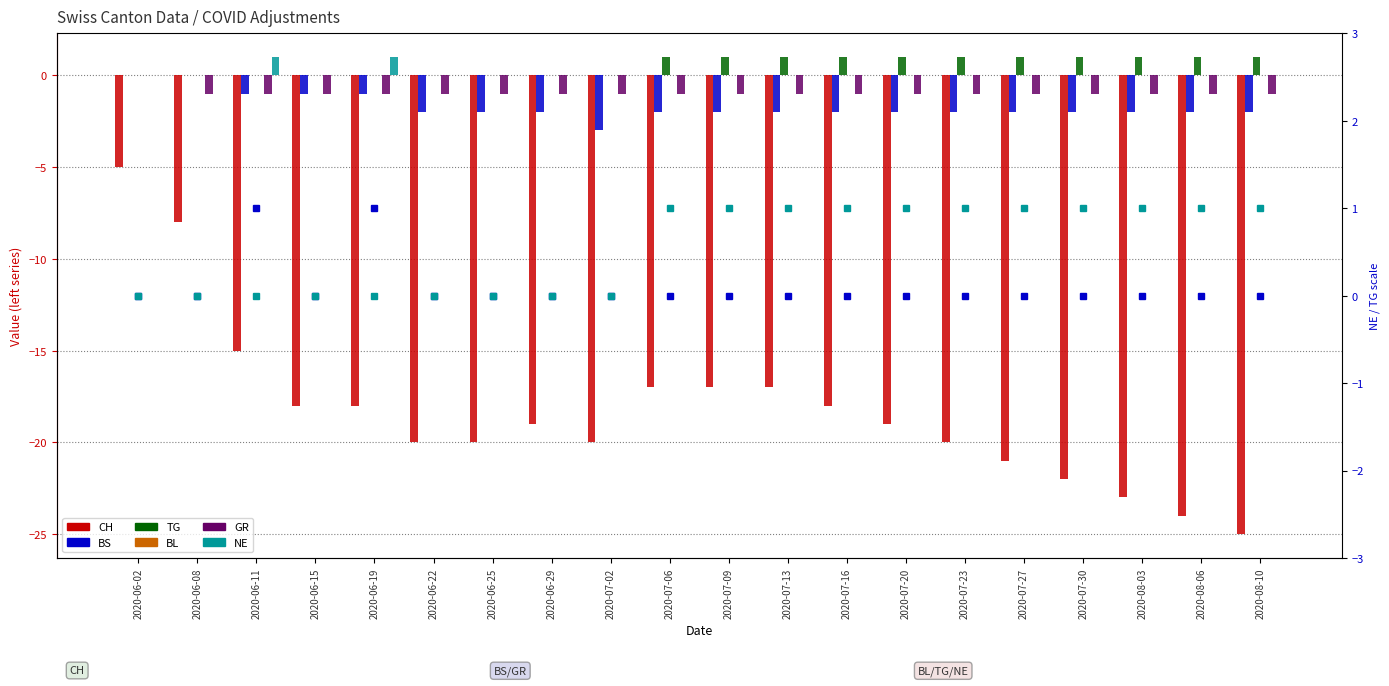

At 2020-08-10, list the series in order from smallest to largest.

CH, BS, GR, NE, TG